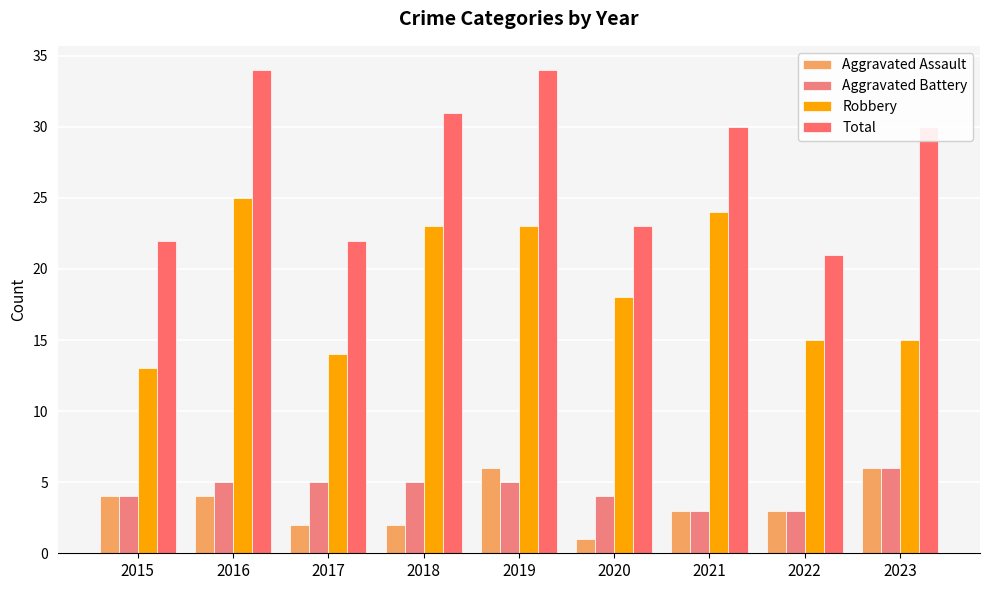

Where does the Total series first go above 30?

2016